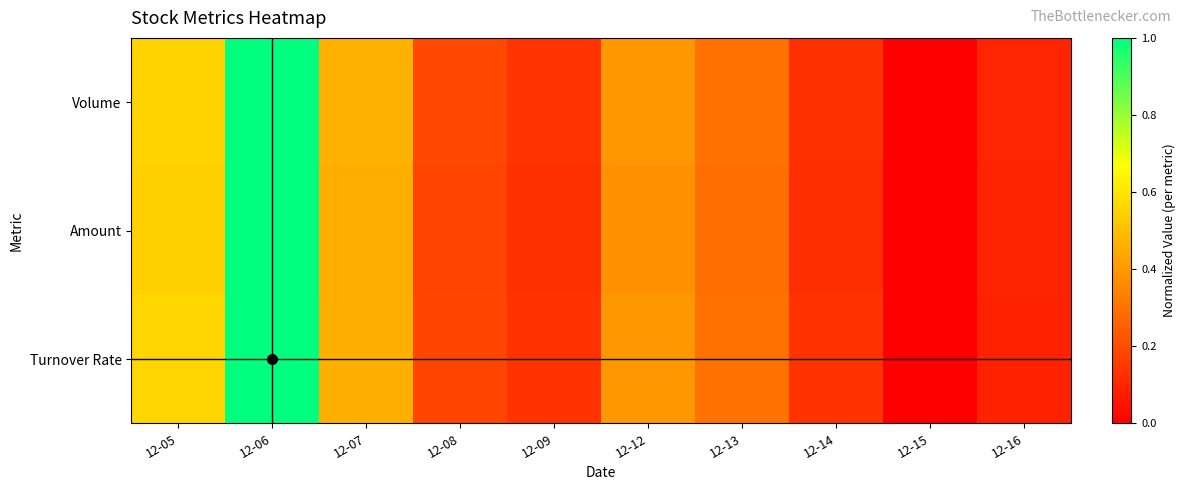

Reading left to right, transcribe all the data shown in this chart.

Volume: 12-05=0.6	12-06=1.0	12-07=0.5	12-08=0.2	12-09=0.1	12-12=0.4	12-13=0.3	12-14=0.1	12-15=0.0	12-16=0.1
Amount: 12-05=0.5	12-06=1.0	12-07=0.5	12-08=0.2	12-09=0.1	12-12=0.4	12-13=0.3	12-14=0.1	12-15=0.0	12-16=0.1
Turnover Rate: 12-05=0.6	12-06=1.0	12-07=0.5	12-08=0.2	12-09=0.1	12-12=0.4	12-13=0.3	12-14=0.1	12-15=0.0	12-16=0.1